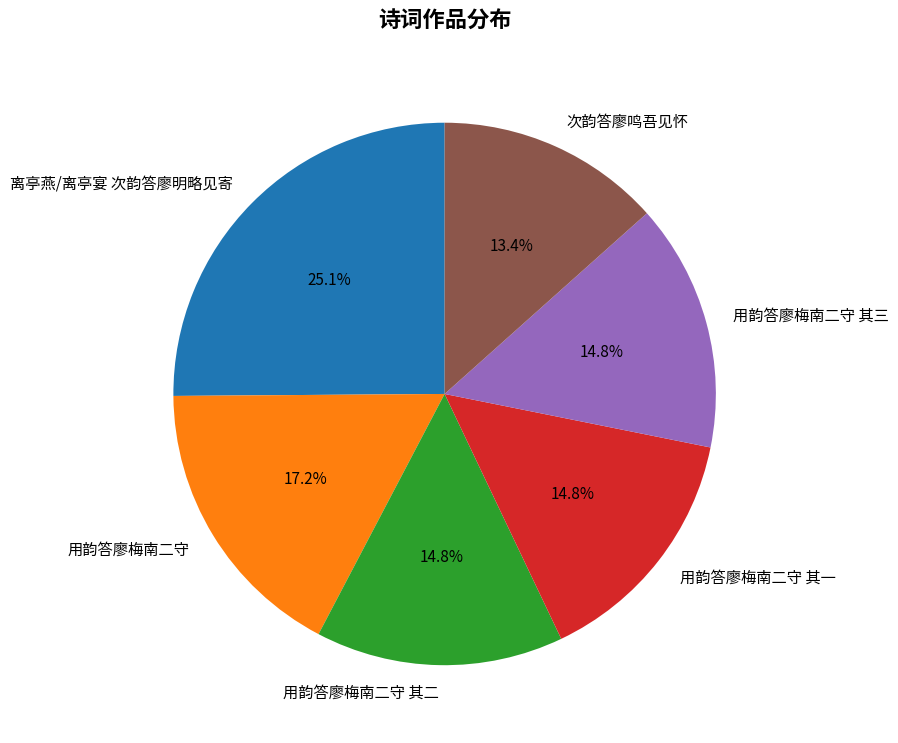

To the nearest percent, what portion does 用韵答廖梅南二守 其三 represent?

15%